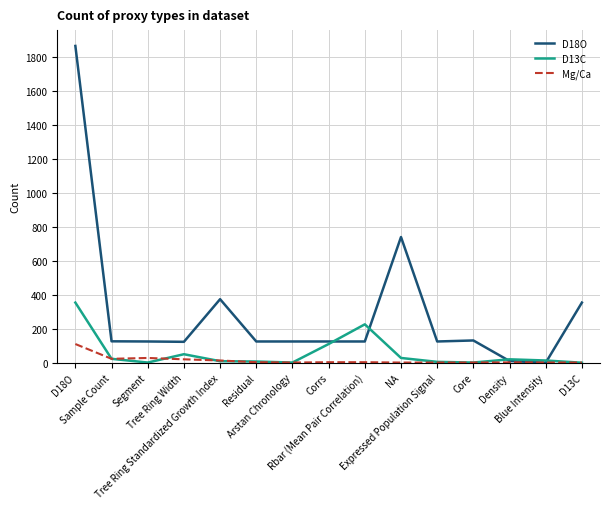

What is the greatest value displayed?

1866